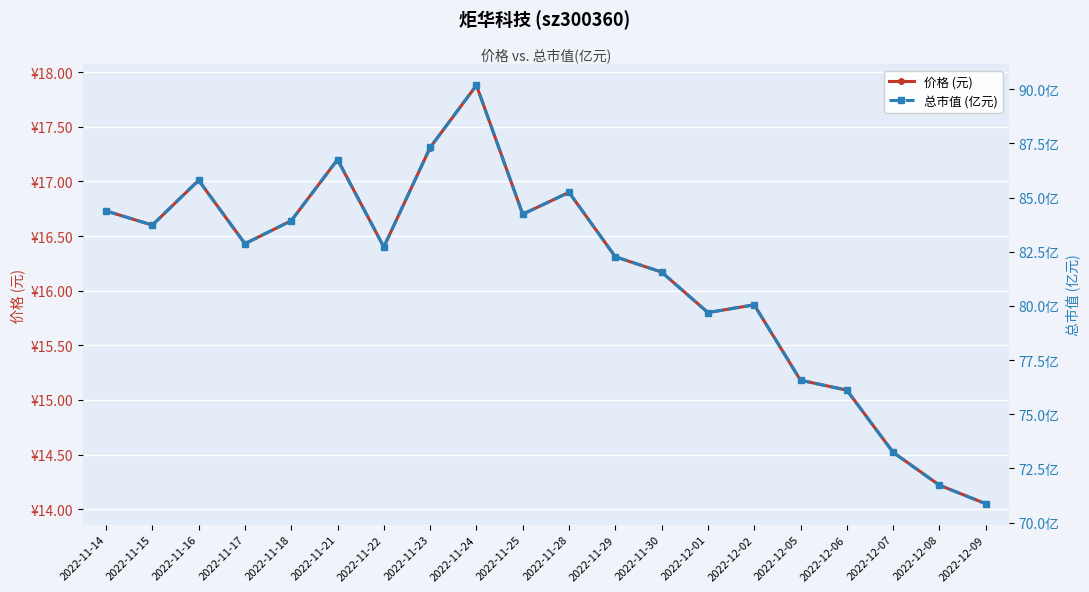

Rank the series by their average value, from highest to lowest.

总市值 (亿元), 价格 (元)